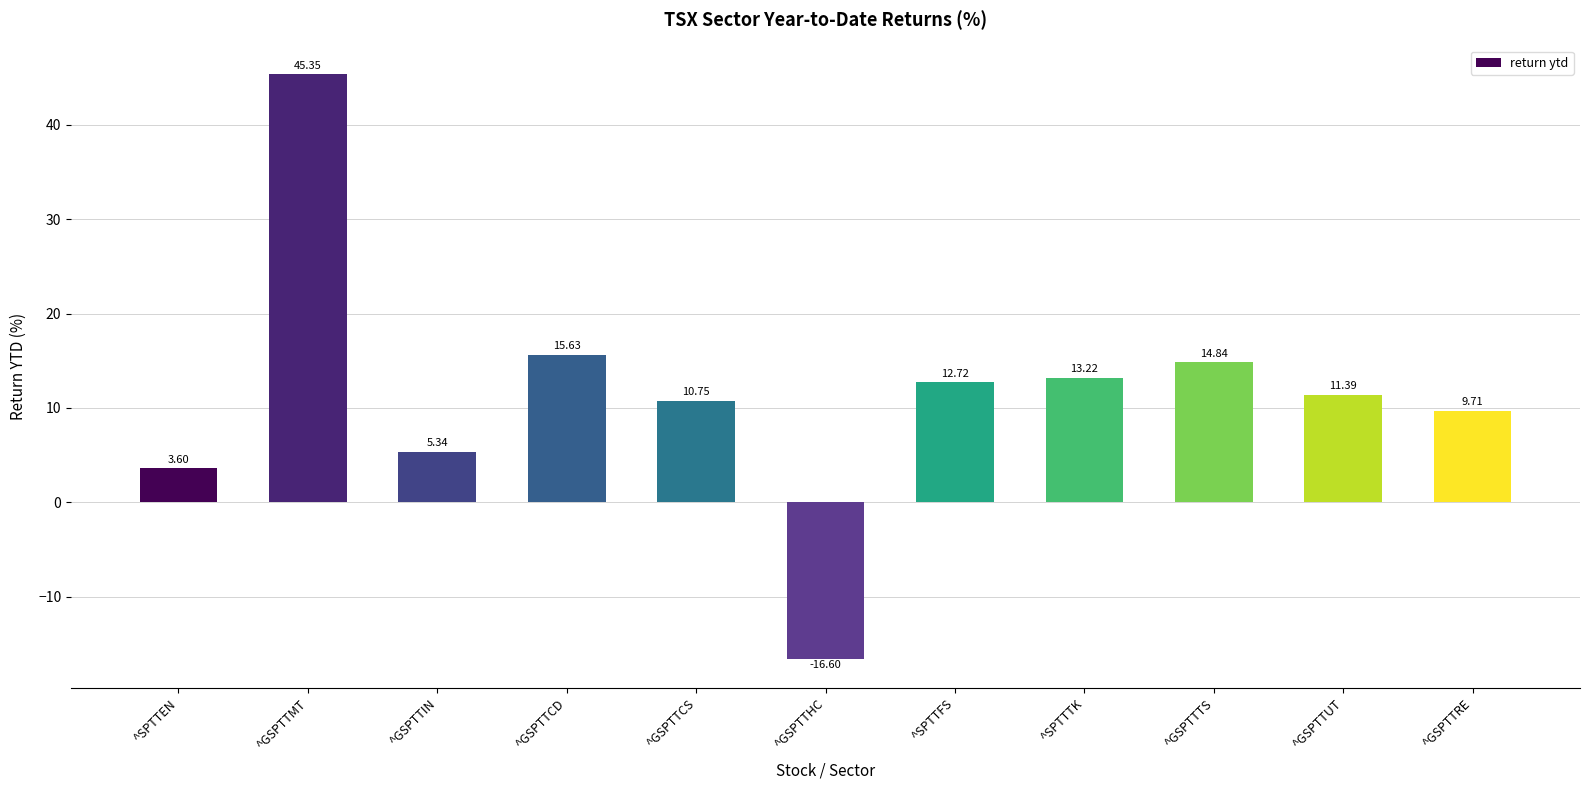

What is the average value?

11.5